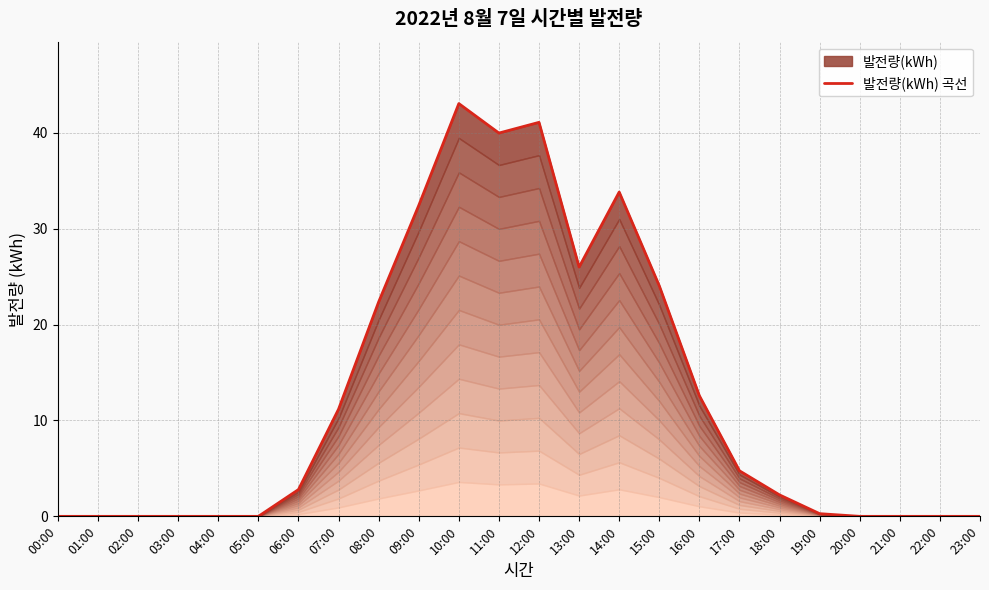

Where does the data first go above 2?

06:00